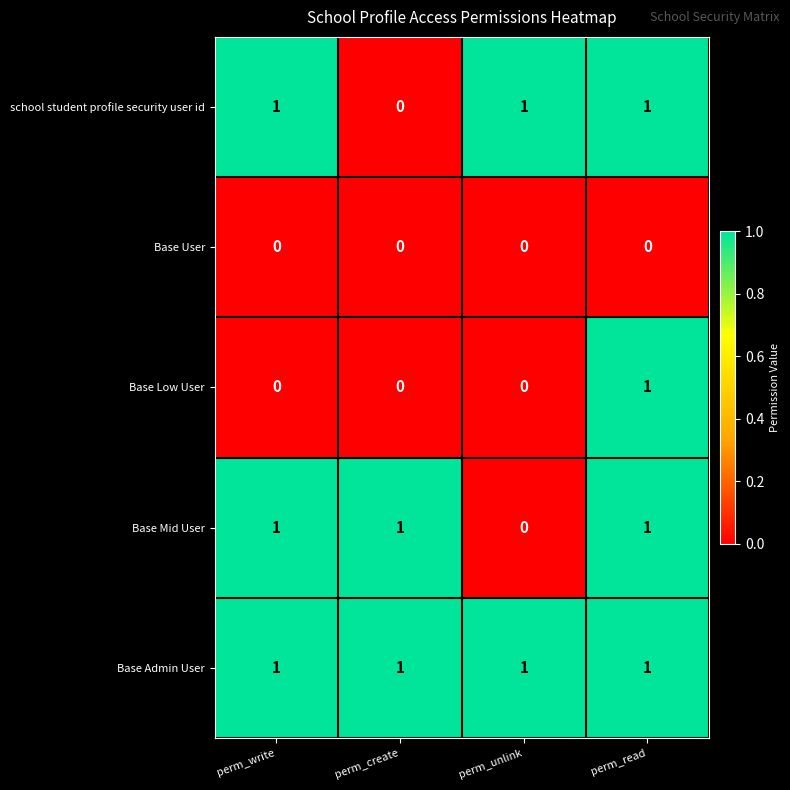

What is the sum of all Base Mid User values?

3